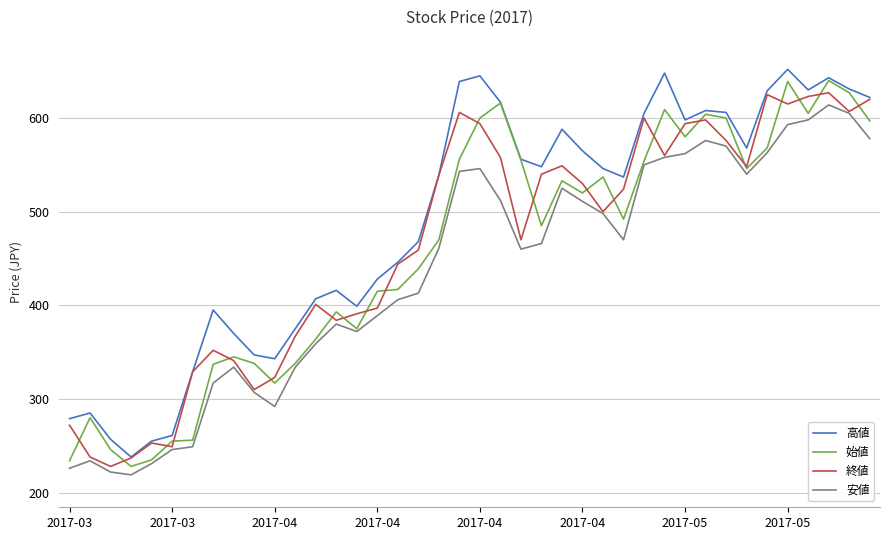

Which series has the largest total across all categories?

高値